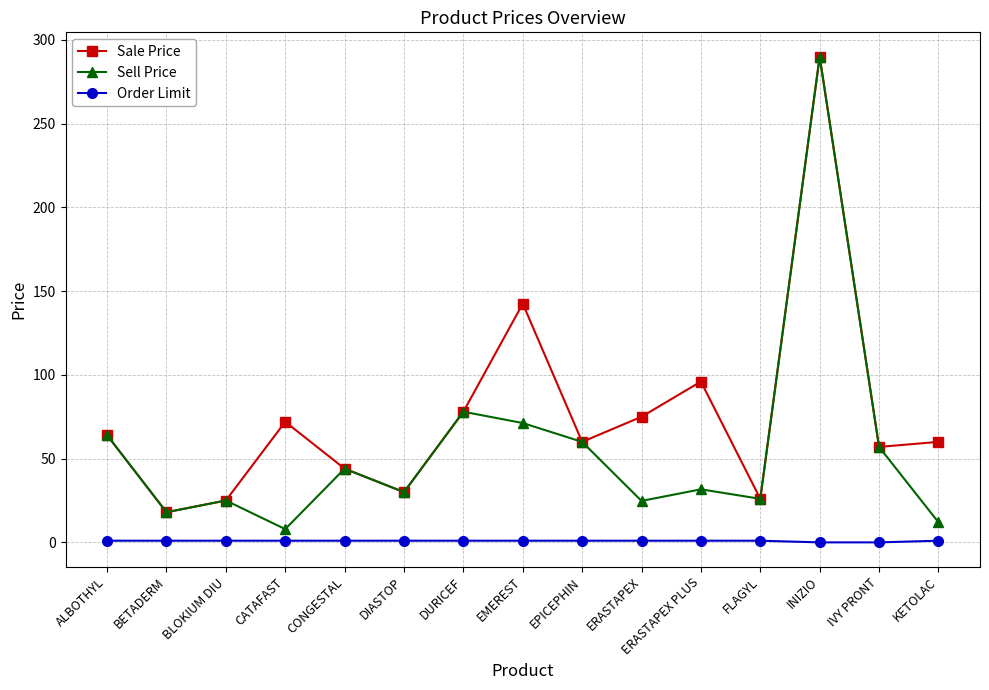

True or false: Sell Price and Order Limit cross at least once.

False